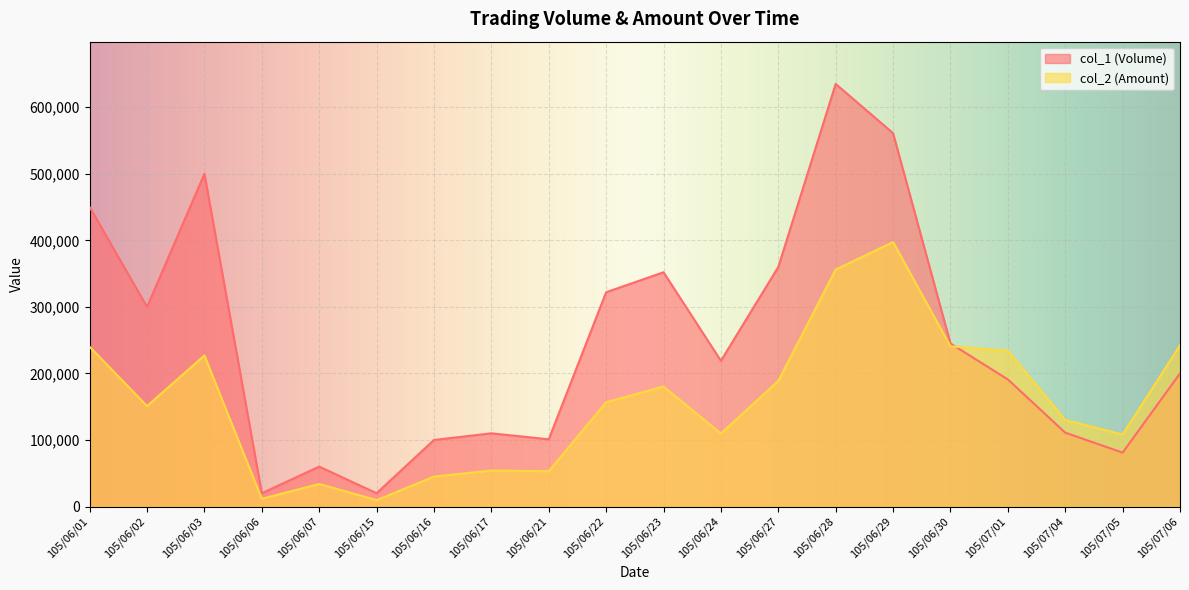

Read the col_2 (Amount) value at 105/06/07, to the nearest 100.

33900